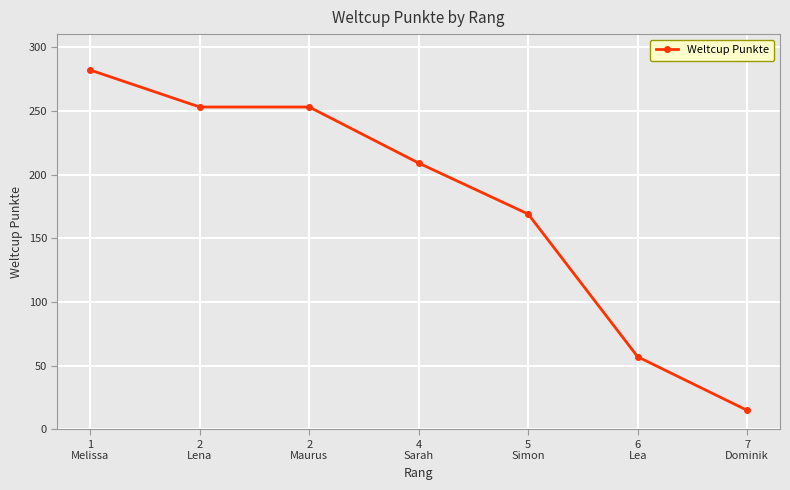

True or false: the data has more than 2 interior local peaks.

False